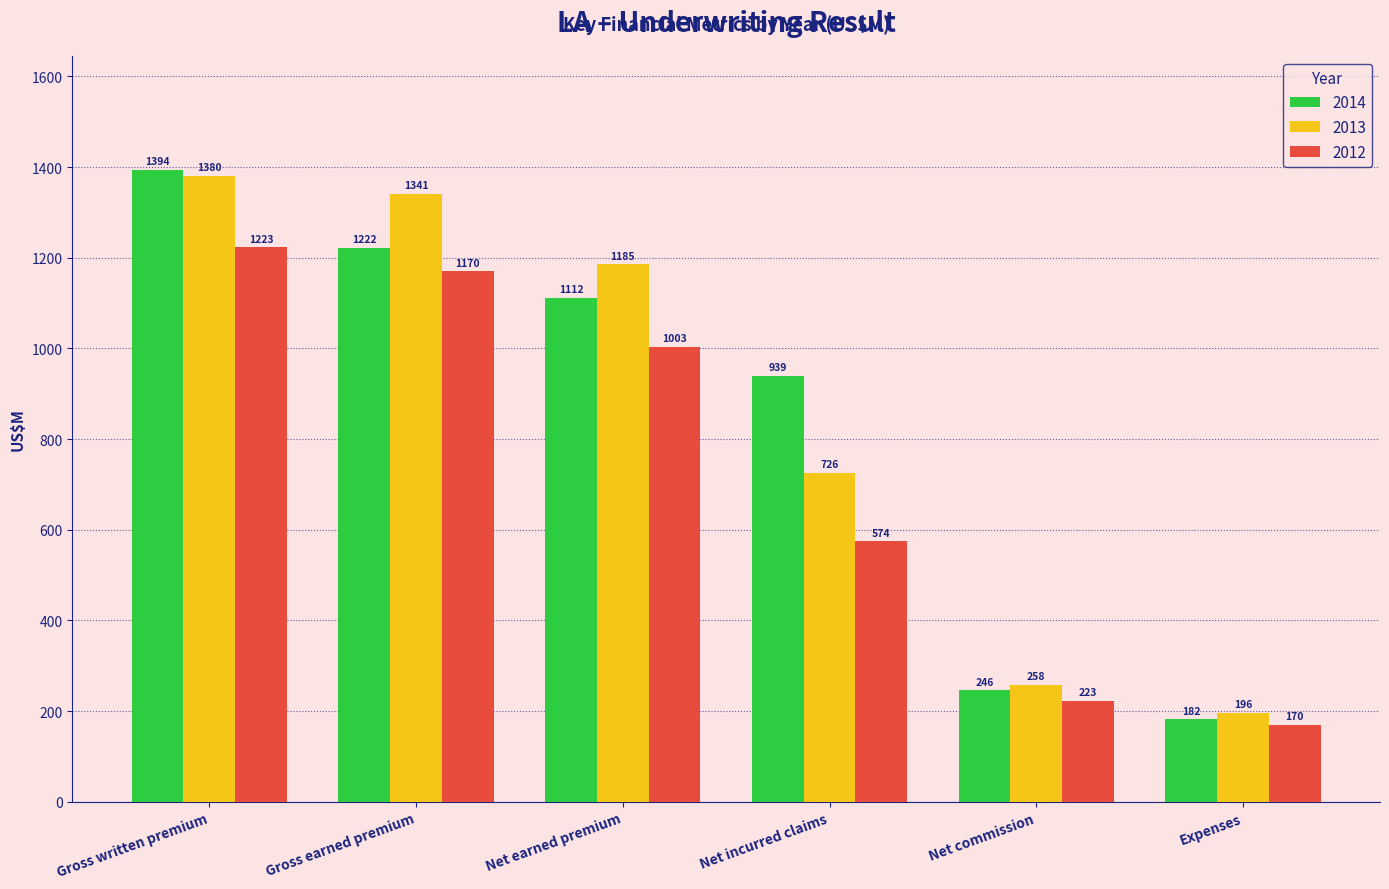

List the series in order of their peak value, highest first.

2014, 2013, 2012